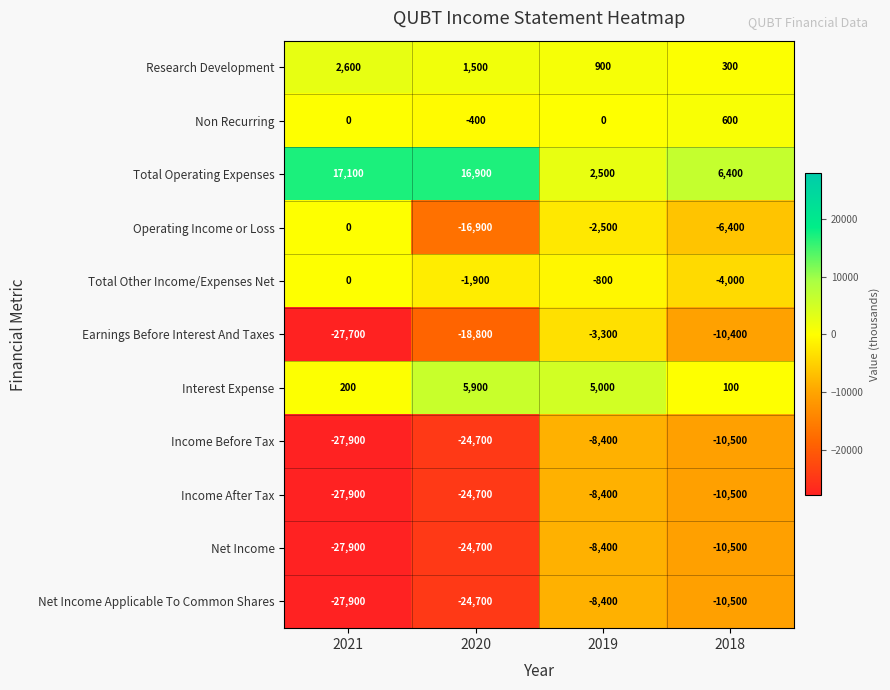

Is it true that Earnings Before Interest And Taxes equals -10400 at 2018?

True